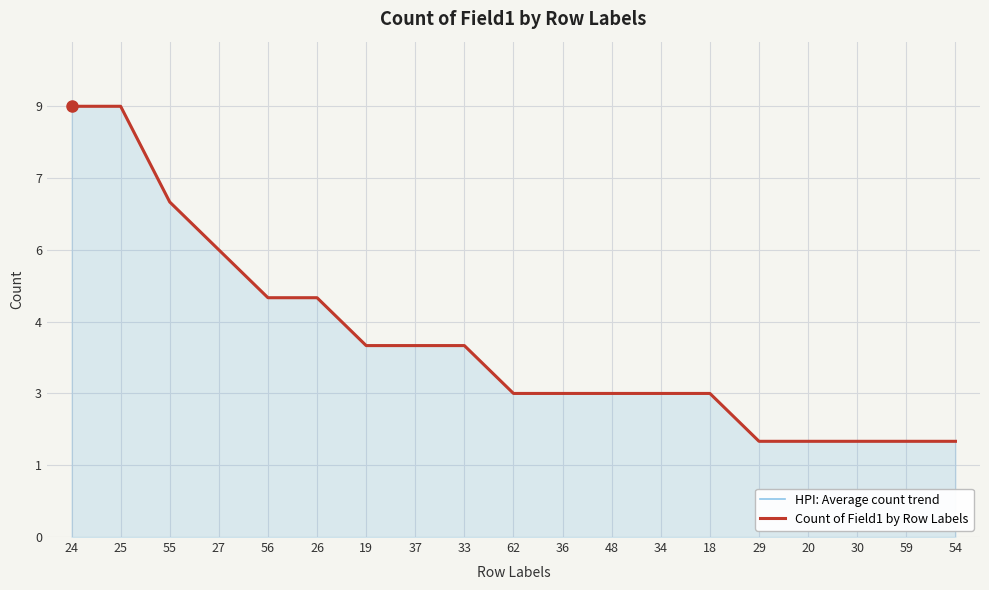

What is the difference between the maximum and minimum values in the HPI: Average count trend series?

7